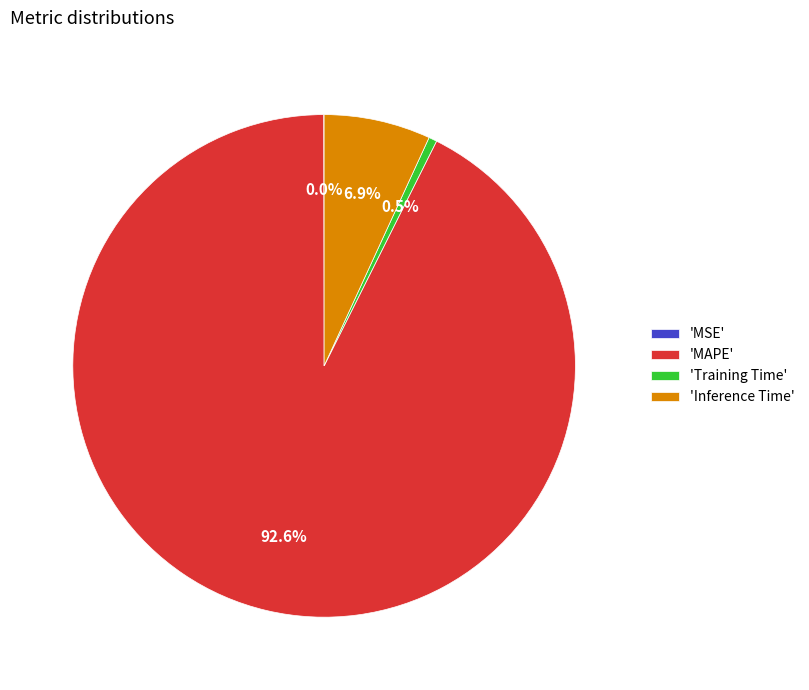

Is the sum of 'Training Time' and 'Inference Time' greater than half?

No